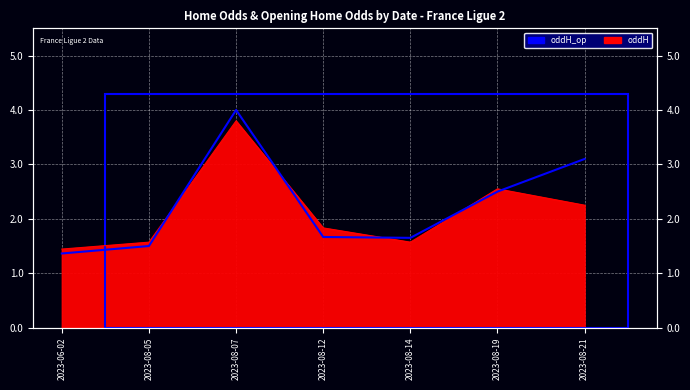

Where is the first local maximum for oddH?

2023-08-07